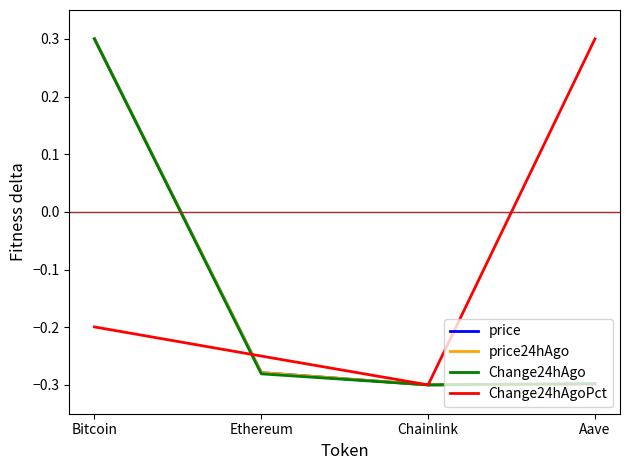

What is the difference between the highest and lowest values at Bitcoin?

0.5